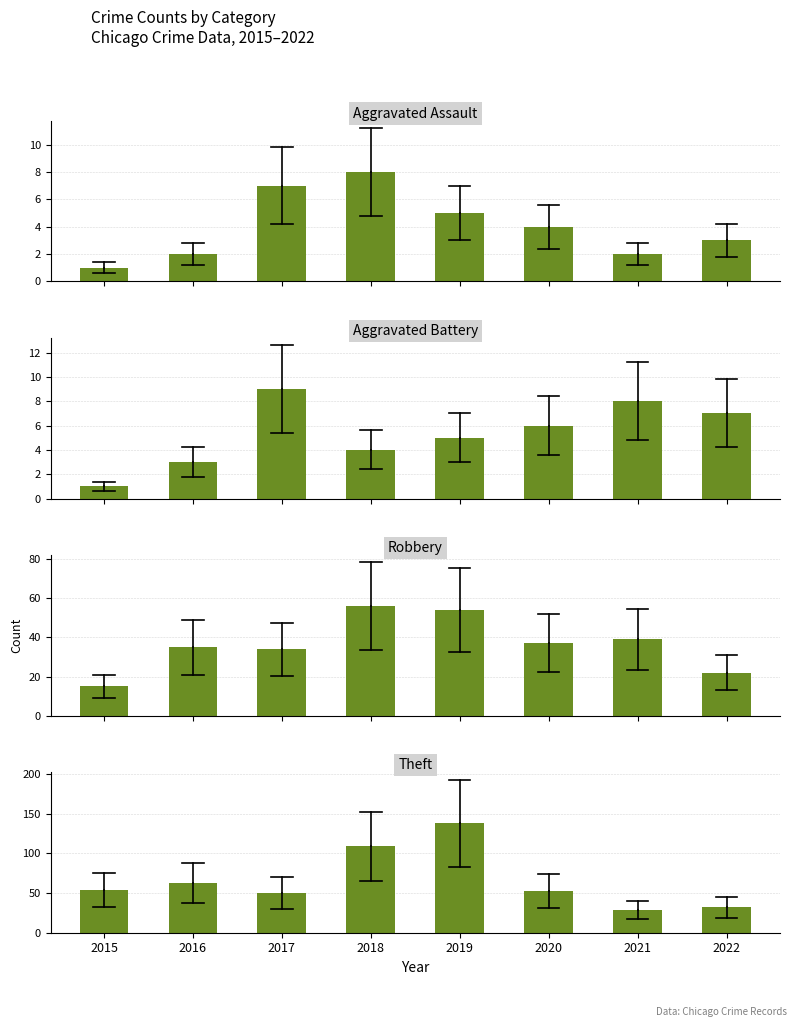

What is the sum of all Theft values?

528